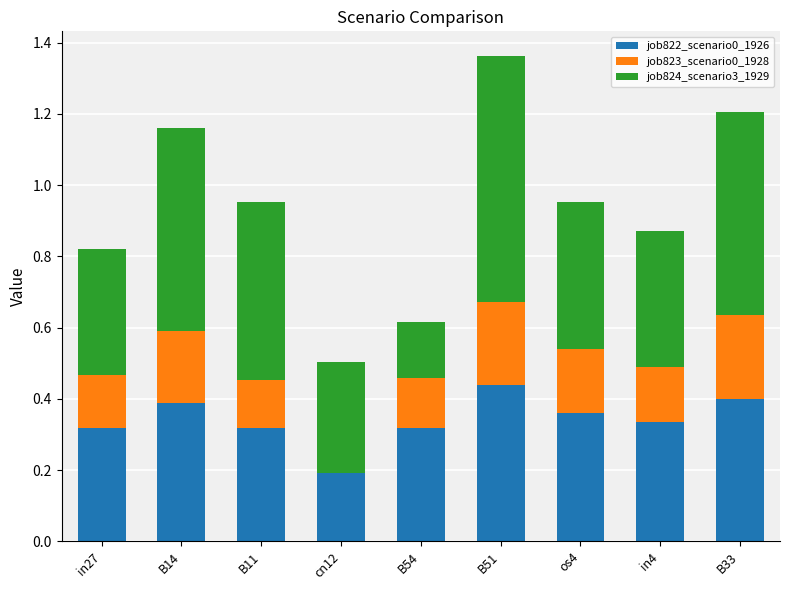

At which category is the sum across all series the highest?

B51